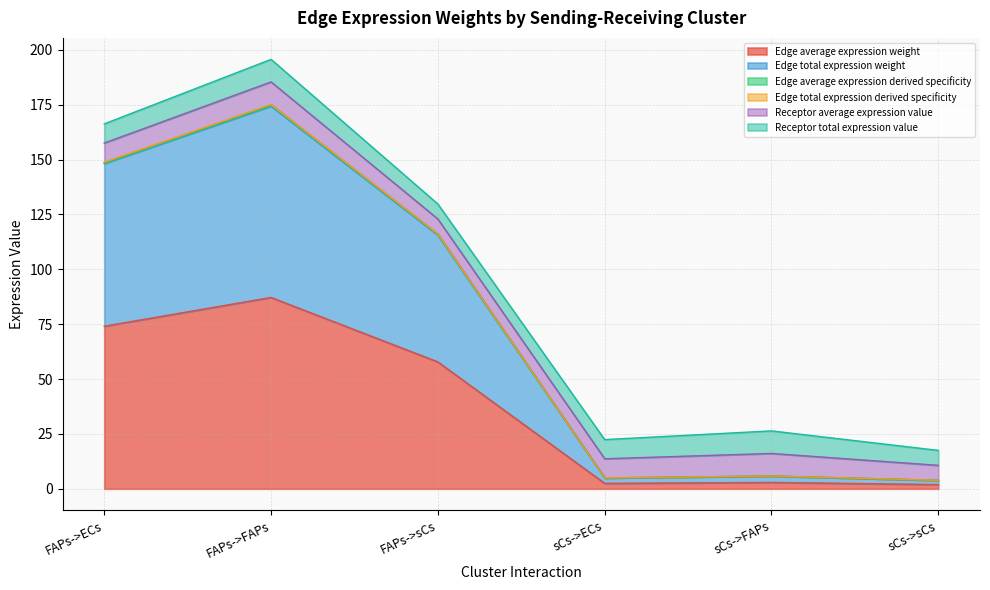

What position from the right is FAPs->FAPs?

5